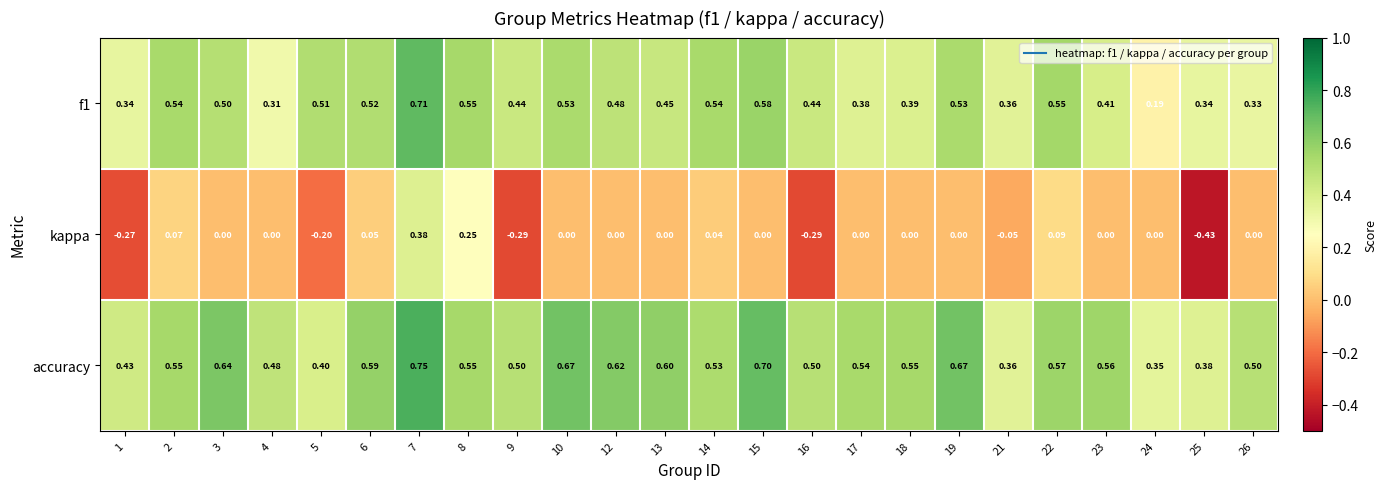

Which series has the widest spread of values?

kappa